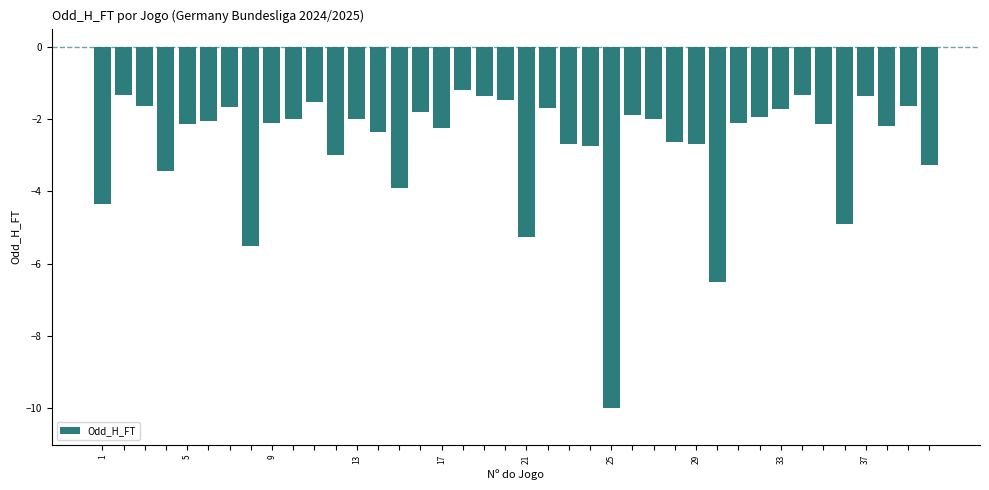

What is the greatest value displayed?

-1.2